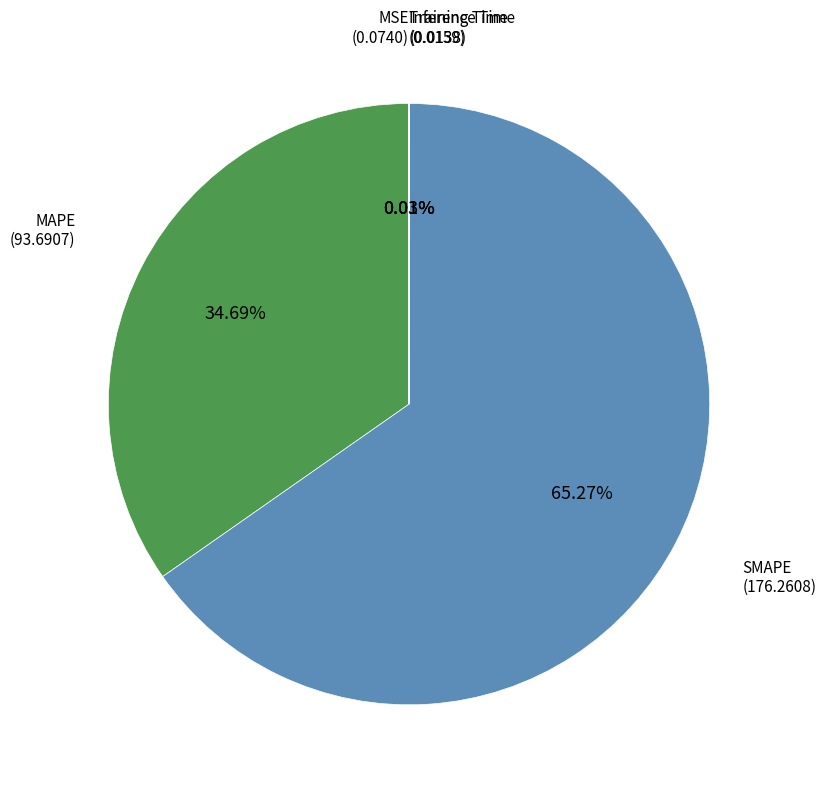

Which category has the biggest portion of the pie?

SMAPE